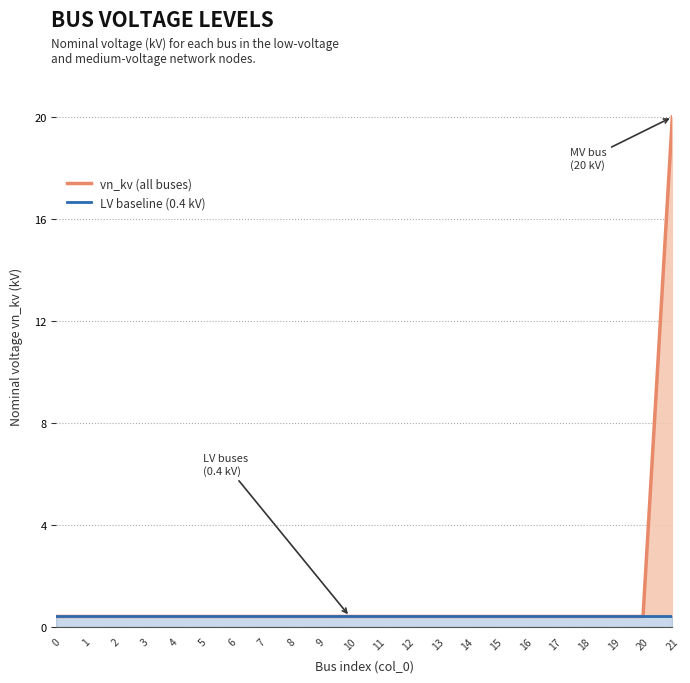

The value of LV baseline (0.4 kV) at 11 is 0.4. True or false?

True